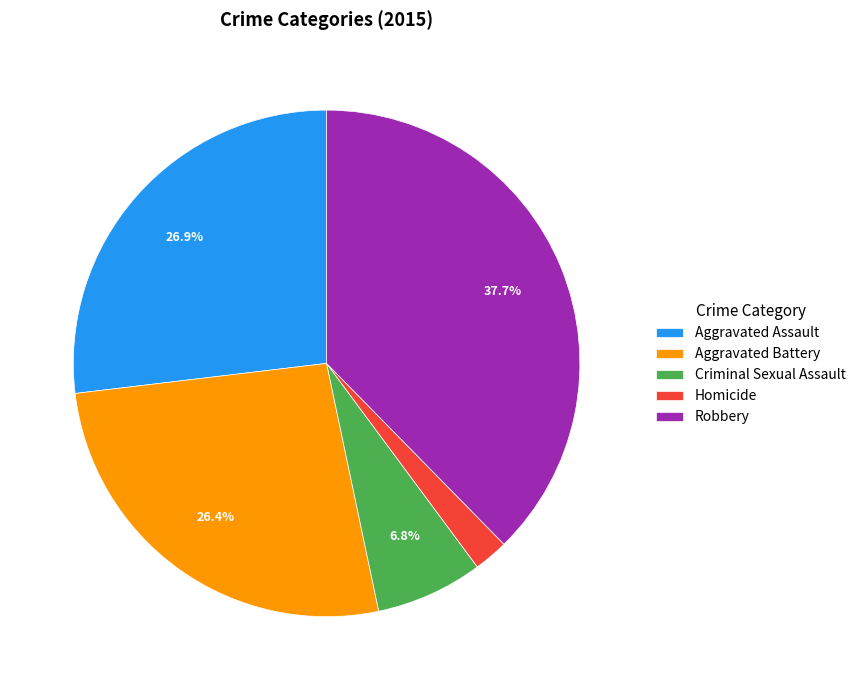

Is Aggravated Assault the majority of the pie?

No